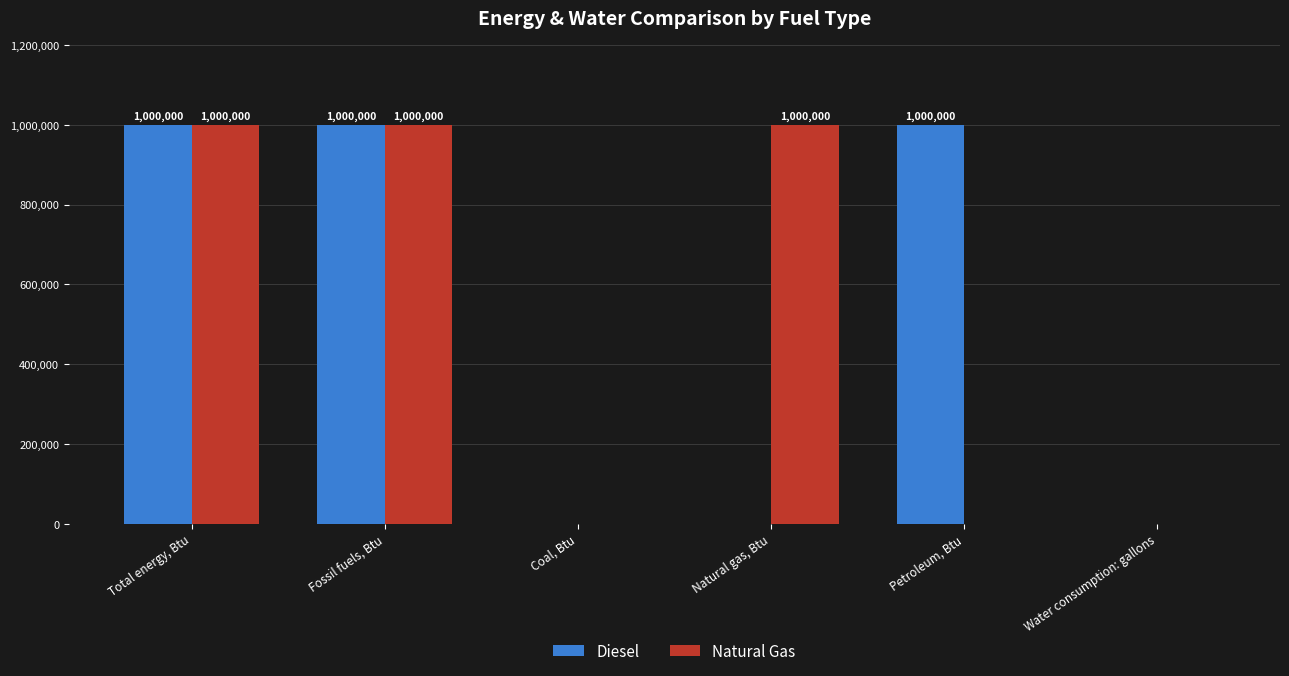

True or false: Diesel has a value of 1000000 at Total energy, Btu.

True